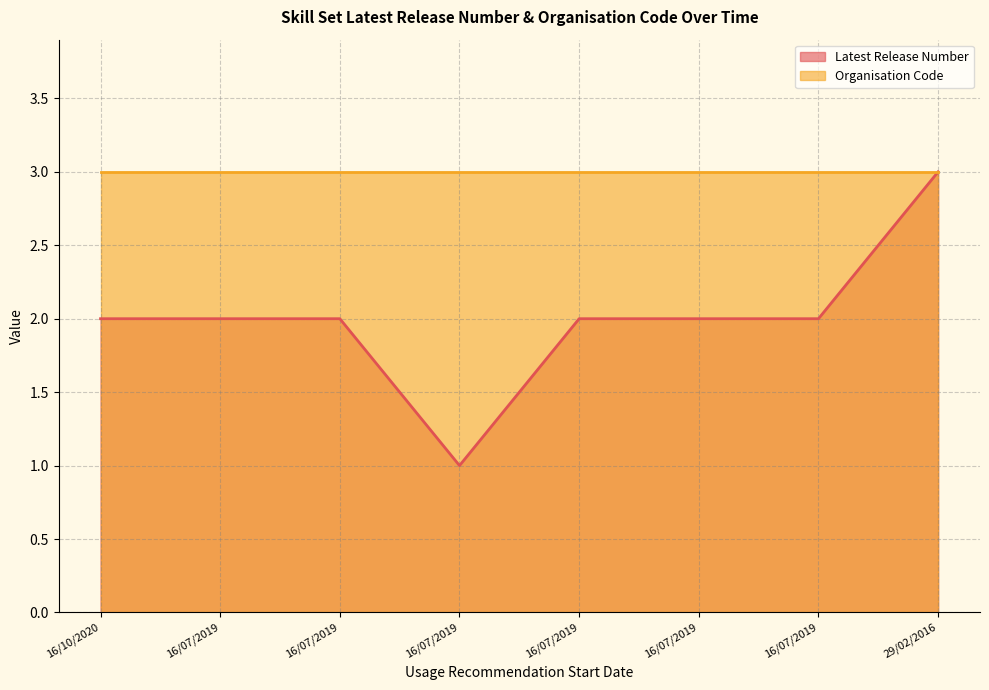

What is the ratio of the value at 16/07/2019 to the value at 16/07/2019?

0.5